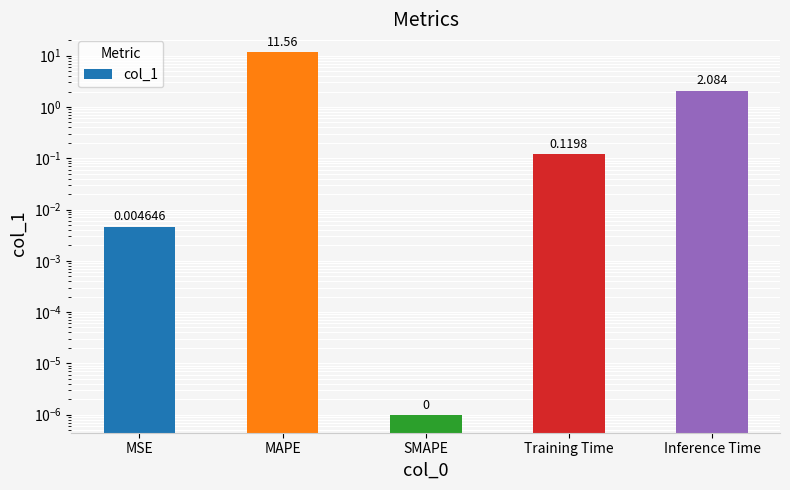

What is the difference between the maximum and minimum values?

11.6